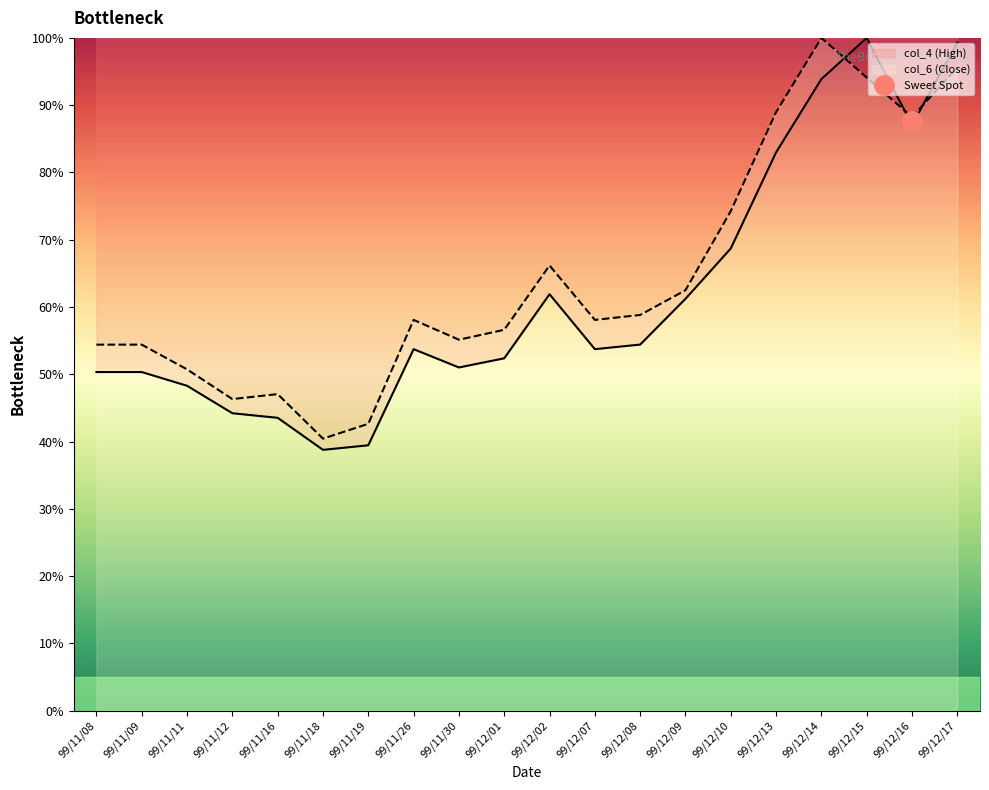

In col_4 (High), how many points are lower than both neighbors (excluding endpoints)?

4